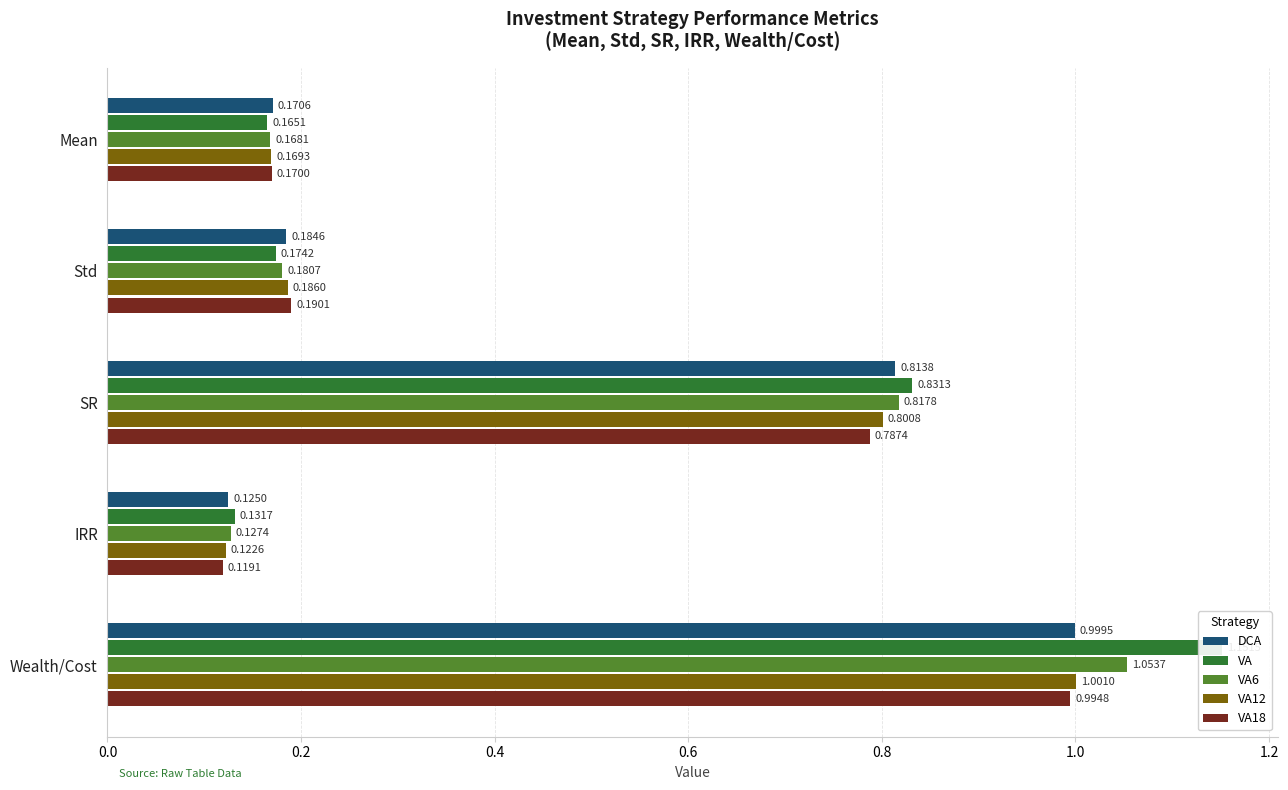

Which series has the largest total across all categories?

VA